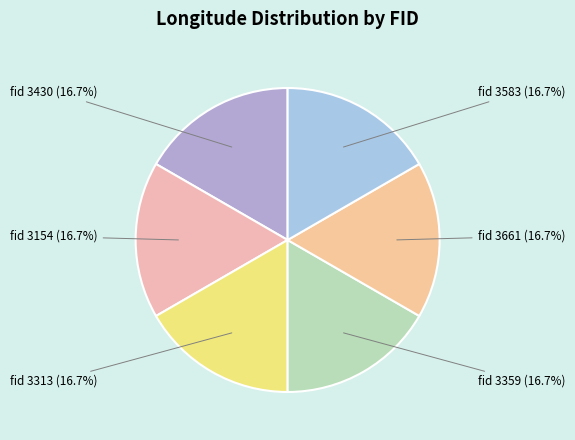

Is the sum of fid 3359 (16.7%) and fid 3661 (16.7%) greater than half?

No